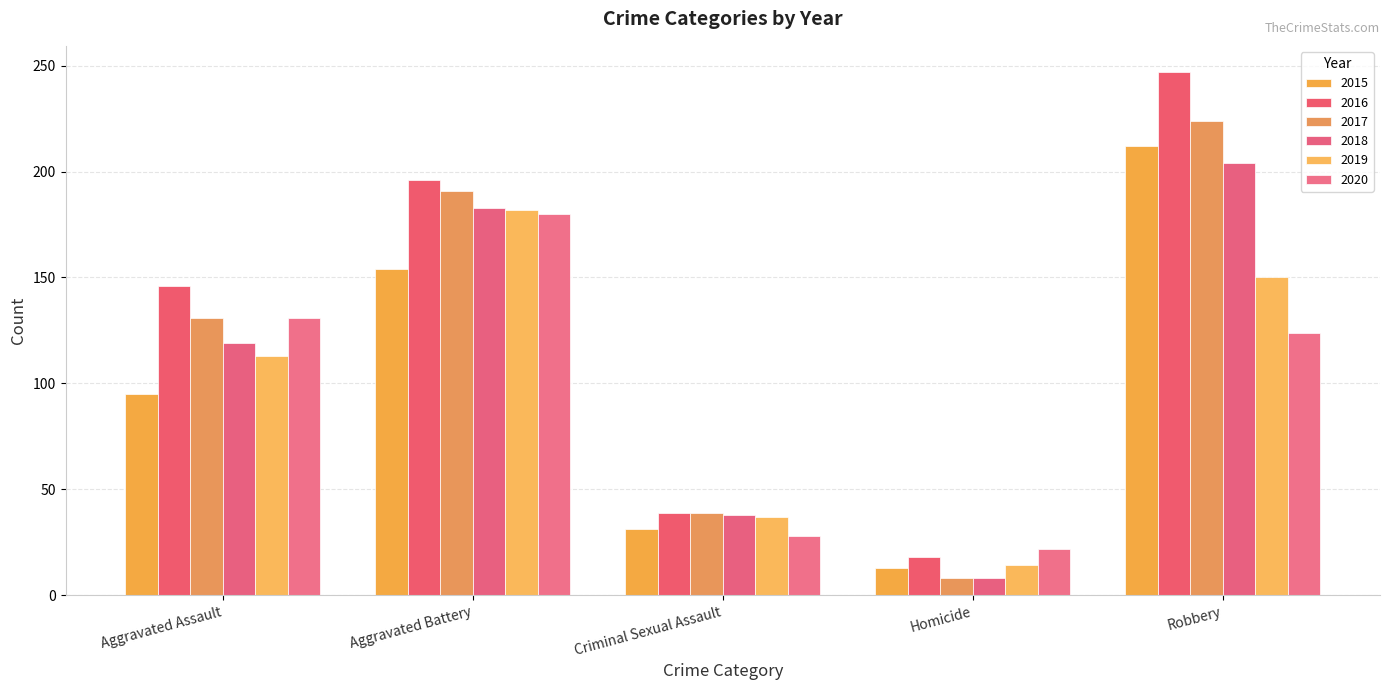

What is the sum of all 2018 values?

552